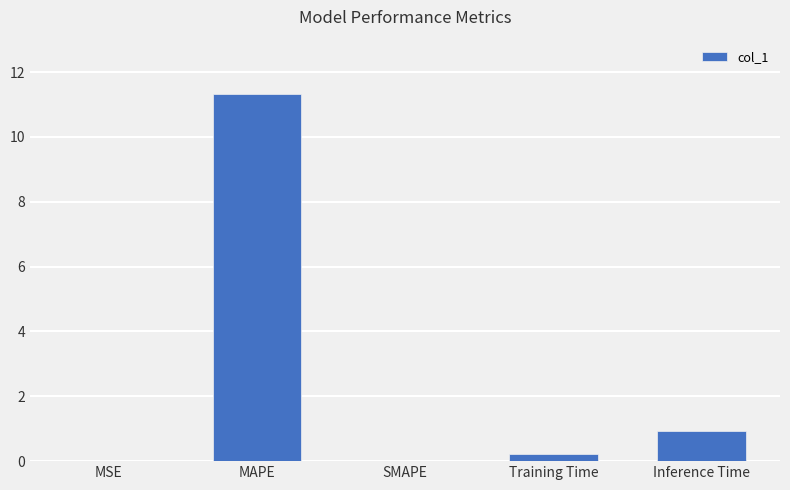

Which category has the highest value across all series?

MAPE